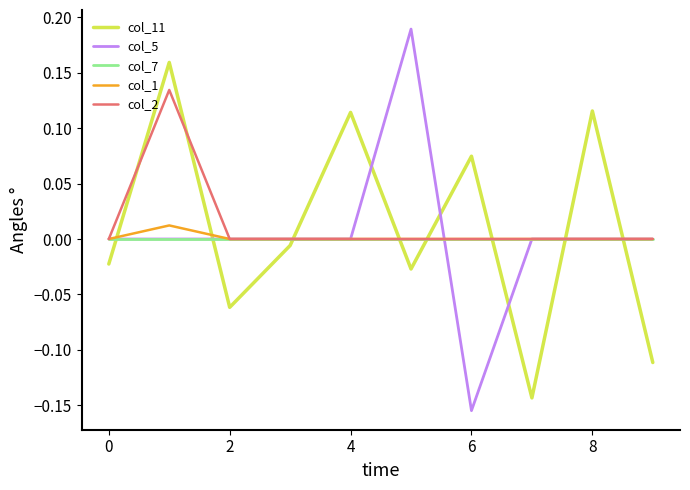

True or false: col_5 and col_11 cross at least once.

True